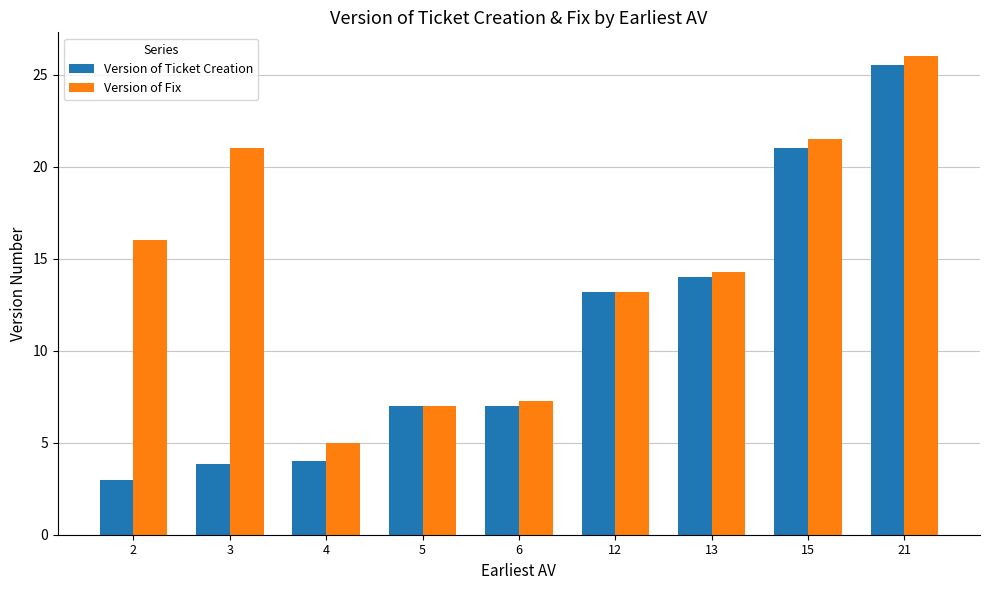

Is it true that Version of Fix equals 16.0 at 2?

True